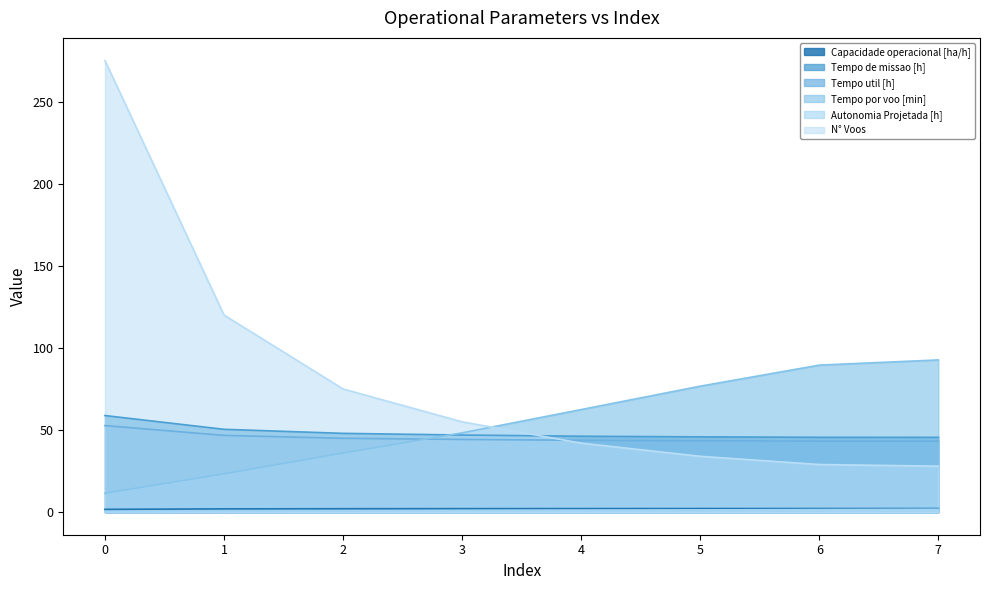

Reading left to right, extract all data points from this chart.

Capacidade operacional [ha/h]: 1.7	2.0	2.1	2.1	2.2	2.2	2.2	2.2
Tempo de missao [h]: 58.8	50.4	48.0	47.0	46.2	45.8	45.6	45.5
Tempo util [h]: 52.7	46.7	45.0	44.2	43.7	43.5	43.3	43.2
Tempo por voo [min]: 11.5	23.4	36.0	48.3	62.5	76.7	89.5	92.7
Autonomia Projetada [h]: 0.2	0.5	0.7	0.9	1.1	1.4	1.6	1.8
N° Voos: 275.0	120.0	75.0	55.0	42.0	34.0	29.0	28.0